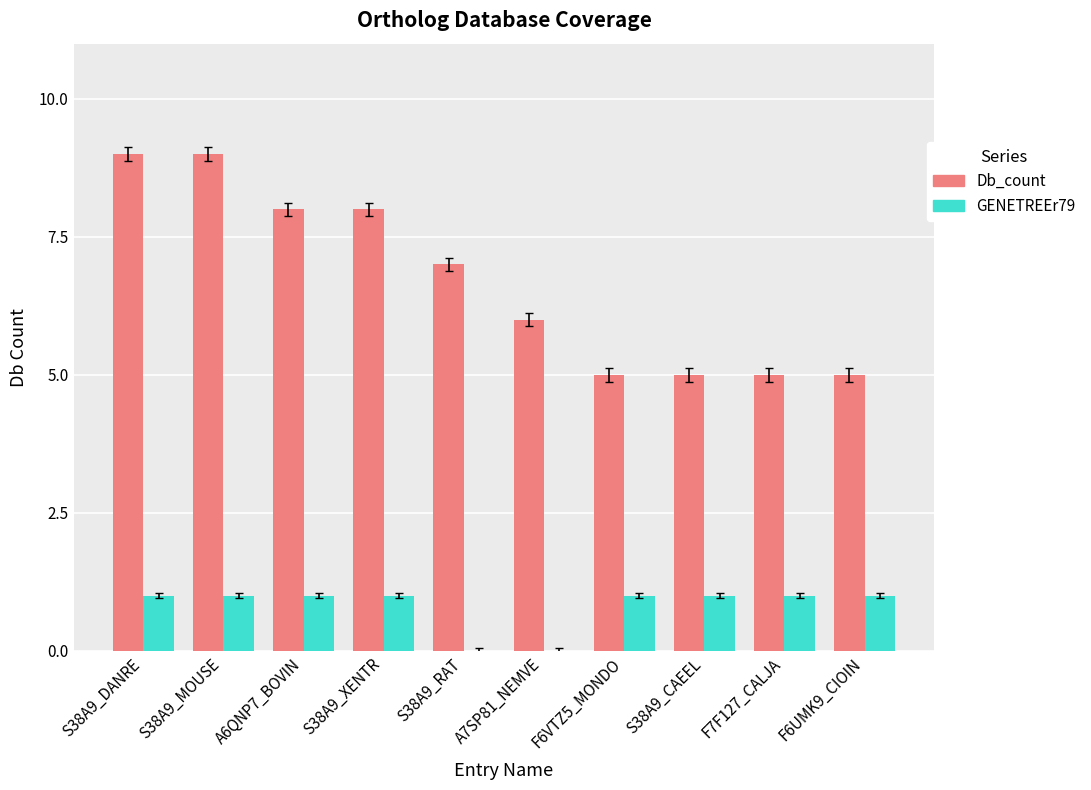

What is the maximum value shown in the chart?

9